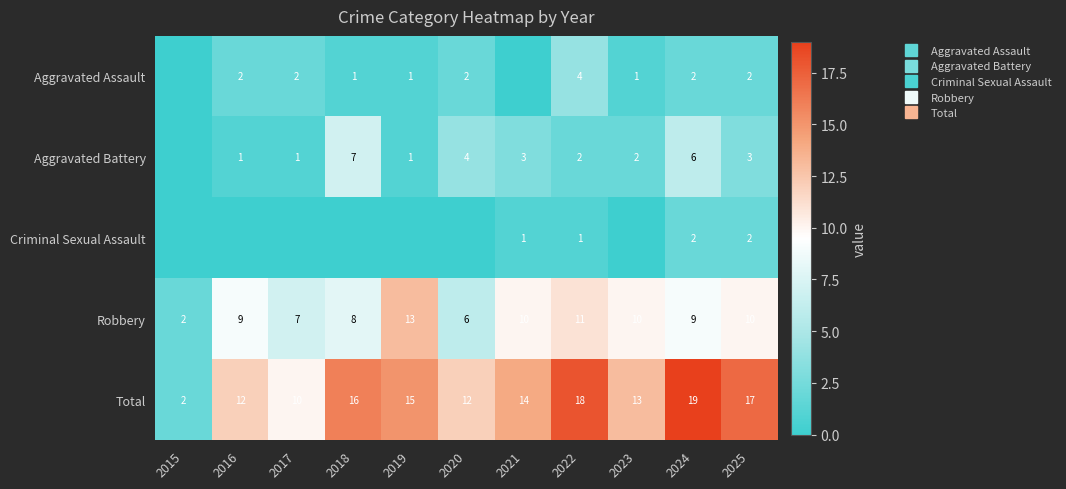

The Criminal Sexual Assault series shows 0 at 2015. True or false?

True